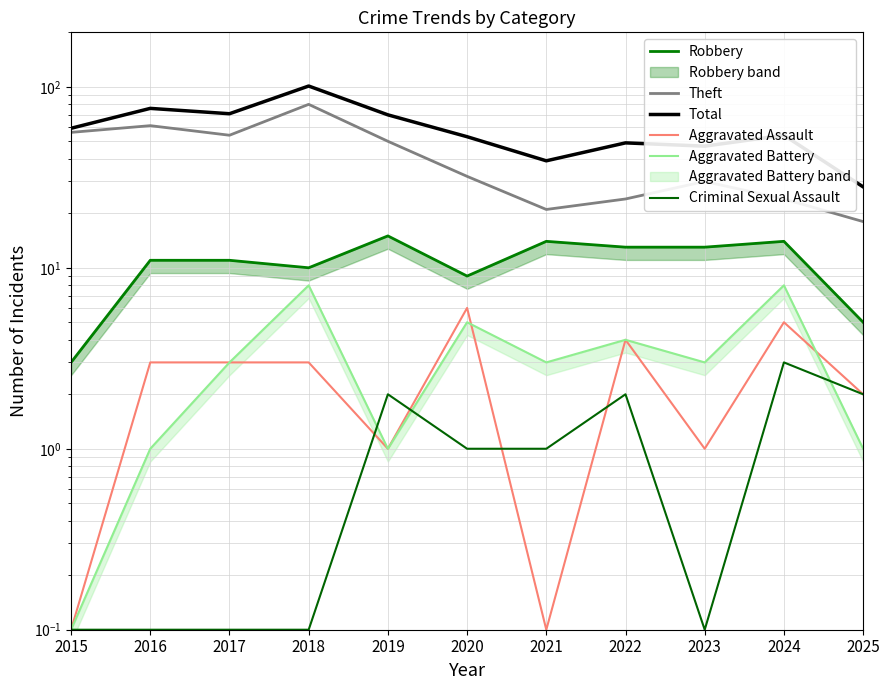

Which category has the lowest value across all series?

2015